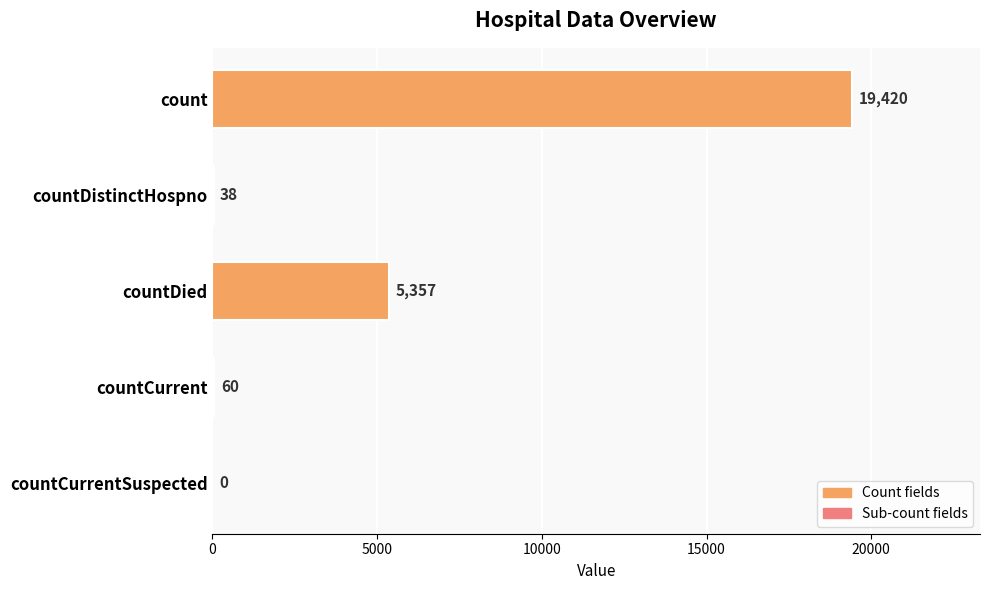

Is it true that the value at countCurrent is 60?

True